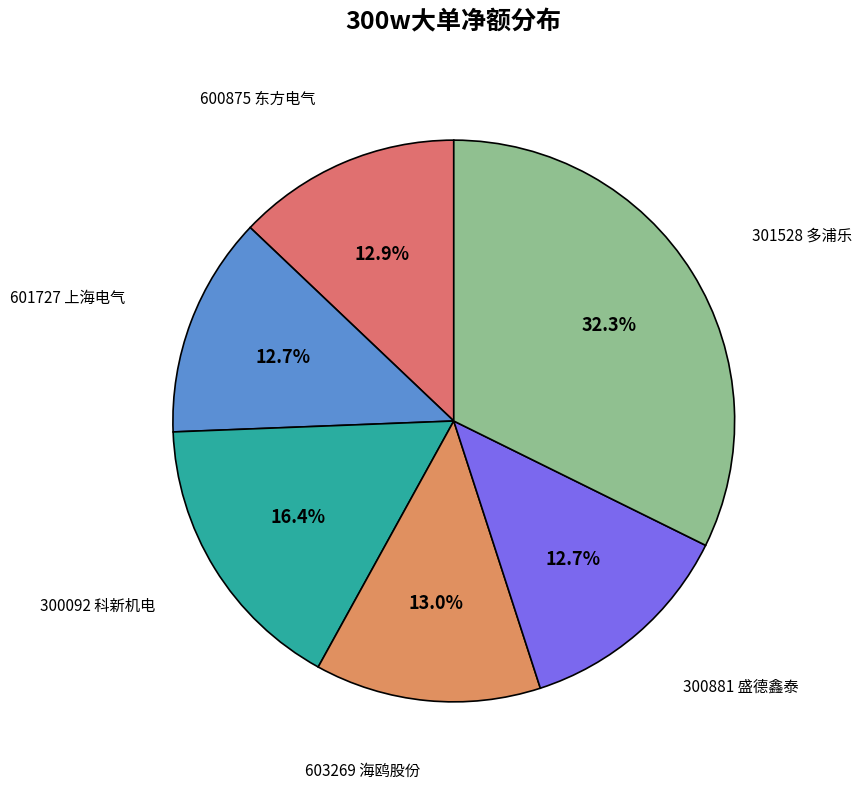

Count the number of slices in the pie.

6